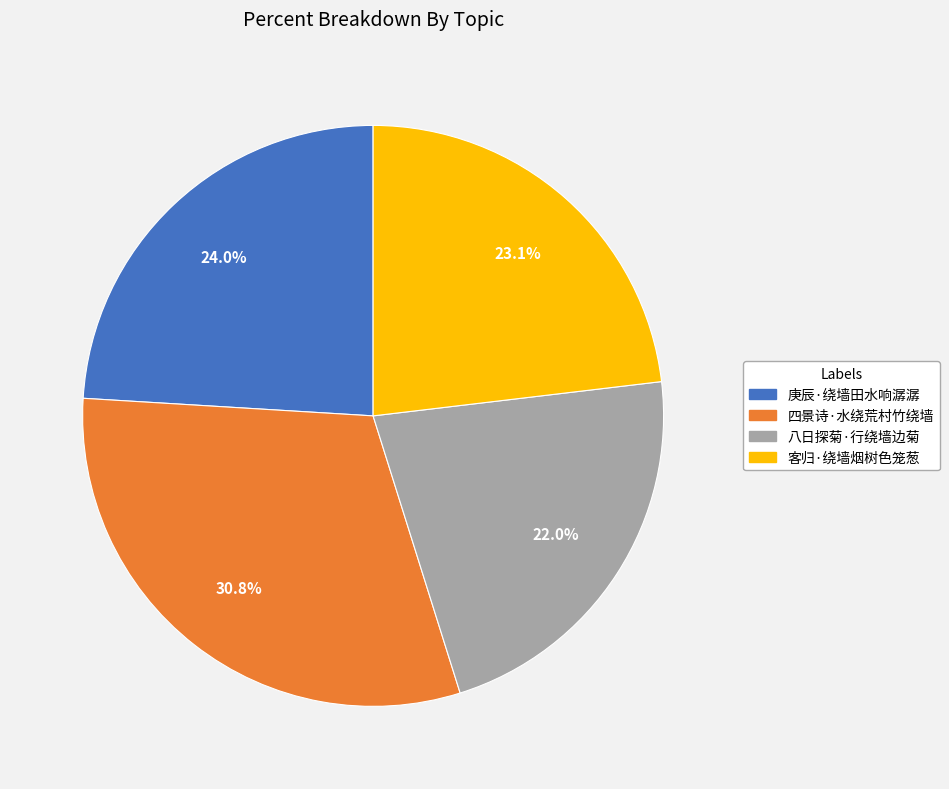

What is the smallest slice in the pie chart?

八日探菊·行绕墙边菊